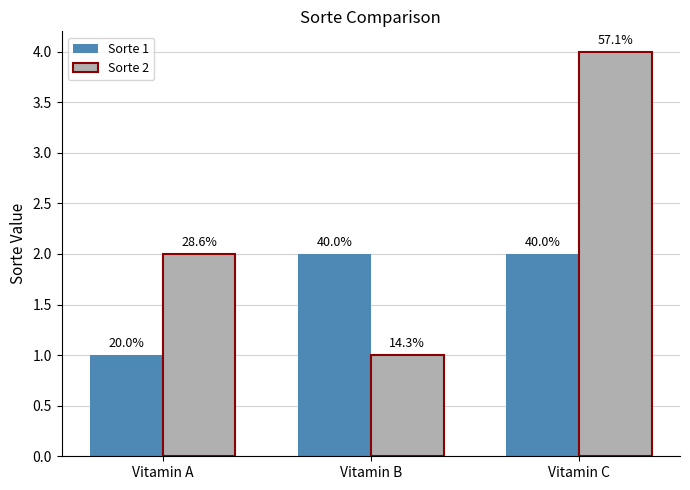

List the labels in order of Sorte 2 value, largest first.

Vitamin C, Vitamin A, Vitamin B